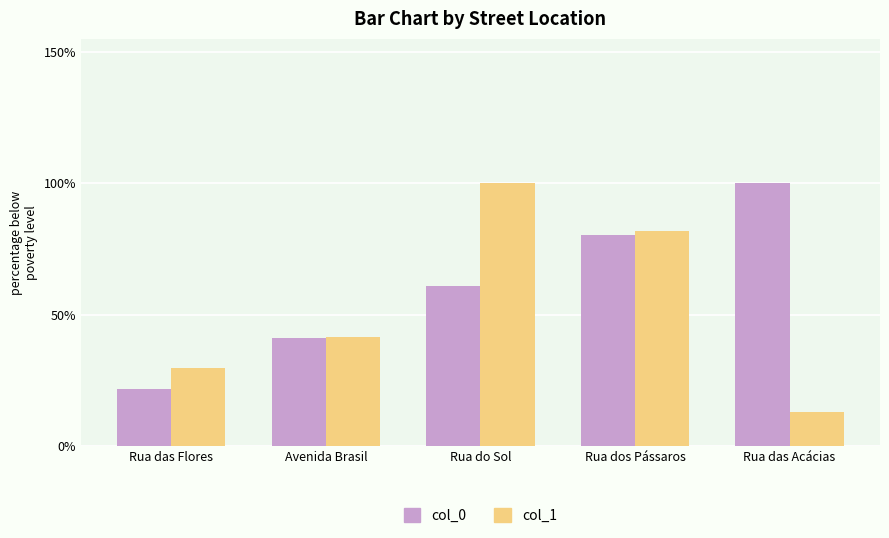

What is the label of the 3rd bar from the right?

Rua do Sol